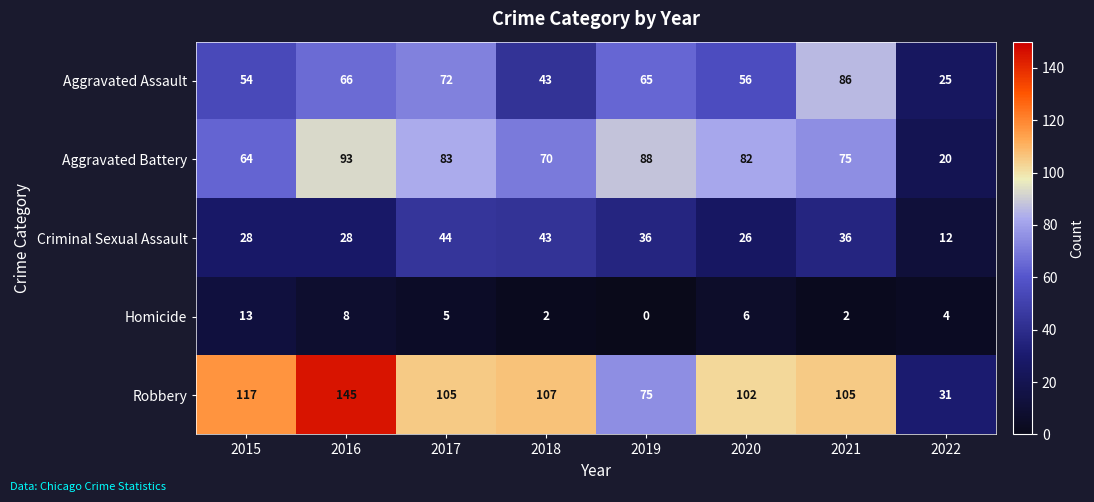

What is the difference between the highest and lowest values at 2015?

104